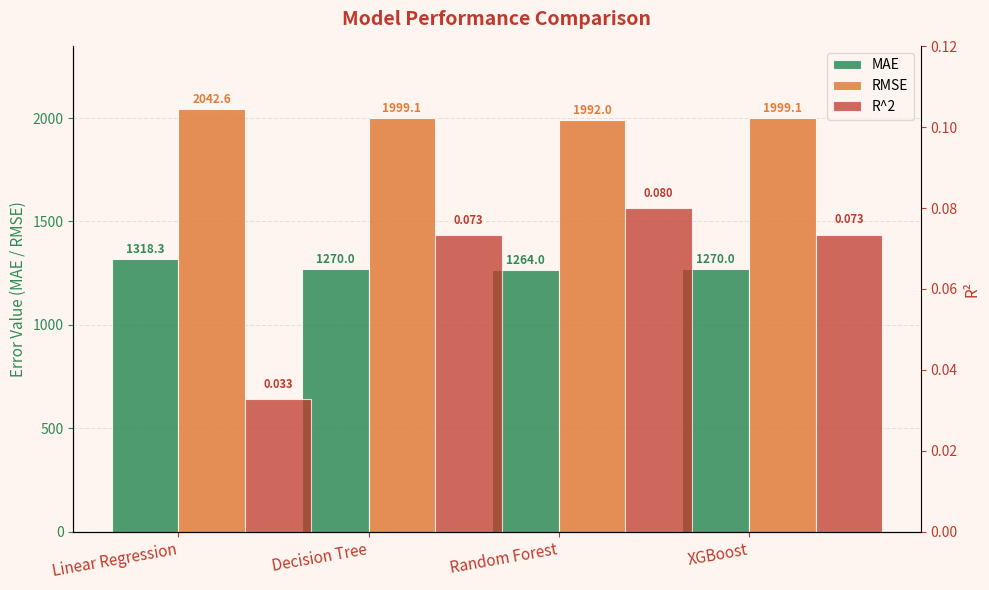

What is the spread (max minus min) of values at Random Forest?

1991.9